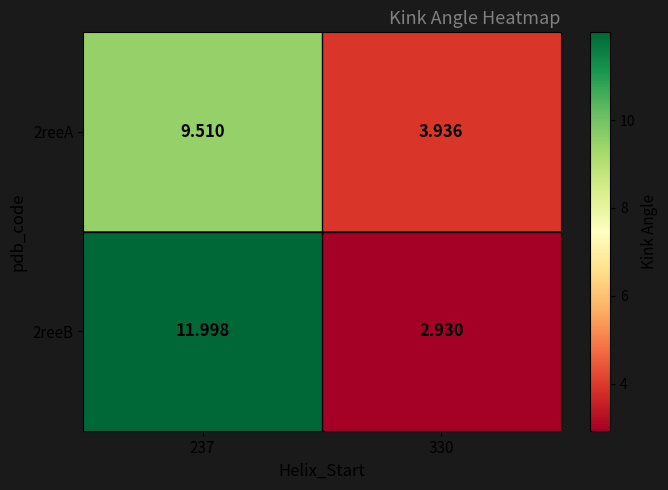

Is the value of 2reeA at 237 greater than the value of 2reeB at 330?

Yes